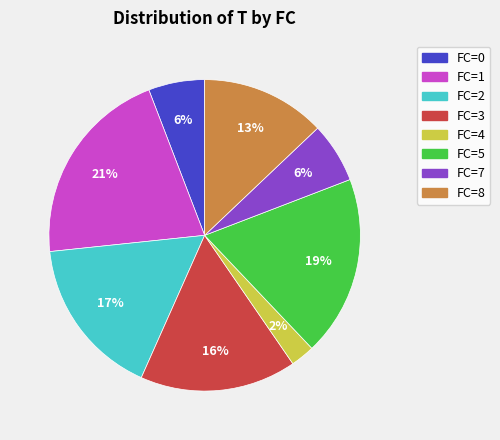

How many segments does this pie chart have?

8